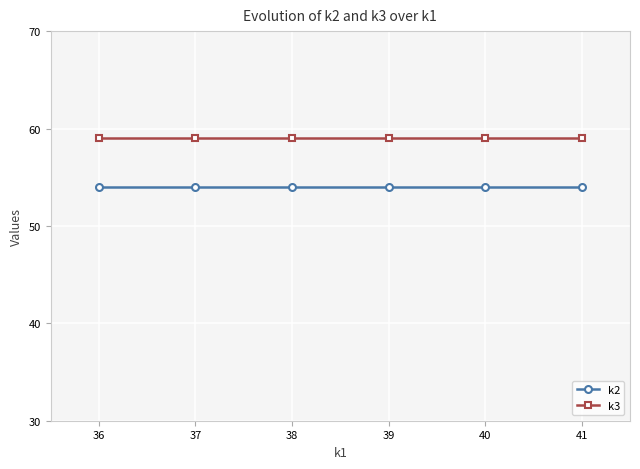

True or false: k3 has a value of 59 at 41.

True